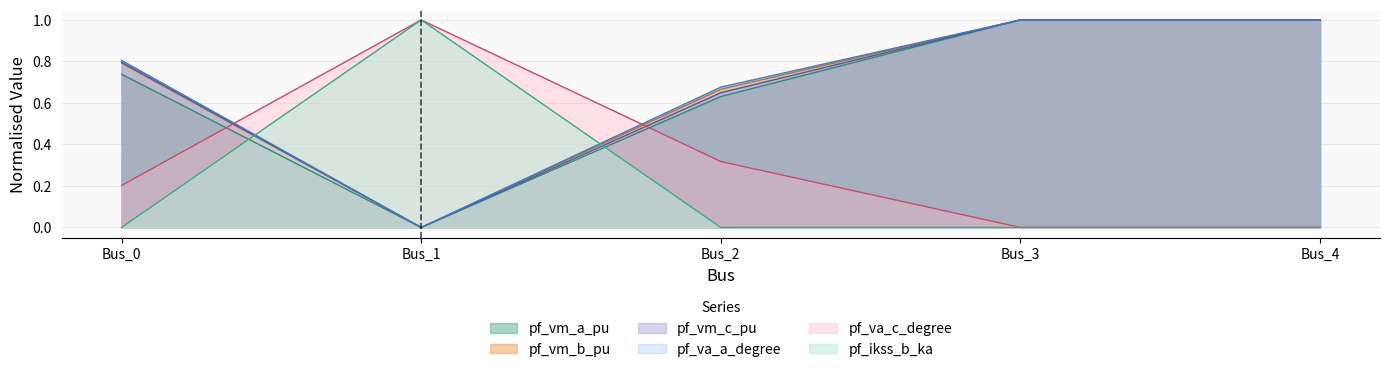

True or false: pf_va_c_degree has a value of 0.0 at Bus_3.

True